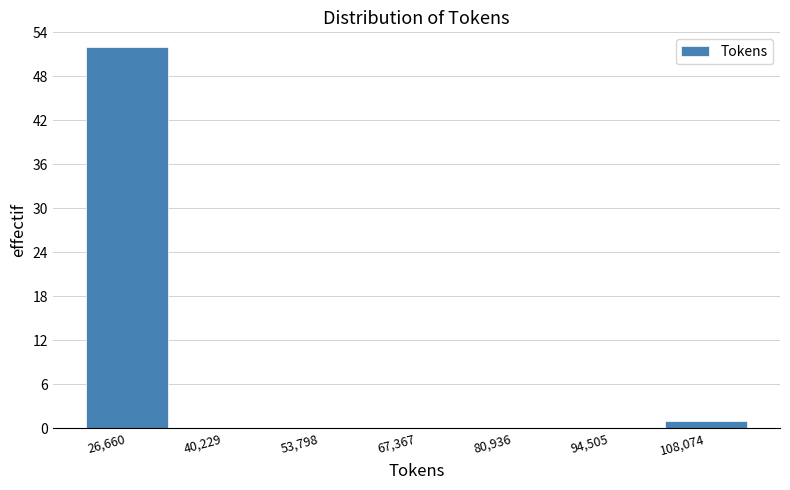

Reading left to right, transcribe this chart: for each bar, give the range it covers on the x-axis and its height. Neither the bar edges nor the heights are printed on the chart, so give them approximately, as read against the axes.

20000 to 34000: 52
34000 to 48000: 0
48000 to 60000: 0
60000 to 74000: 0
74000 to 88000: 0
88000 to 102000: 0
102000 to 114000: 1